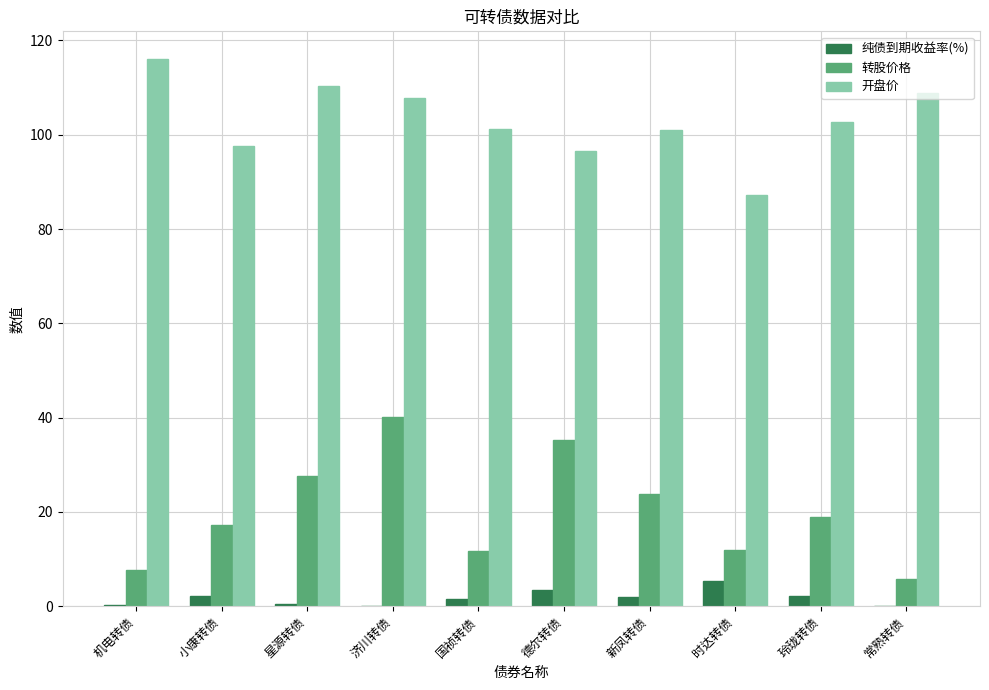

Which series changed the most between 机电转债 and 星源转债?

转股价格